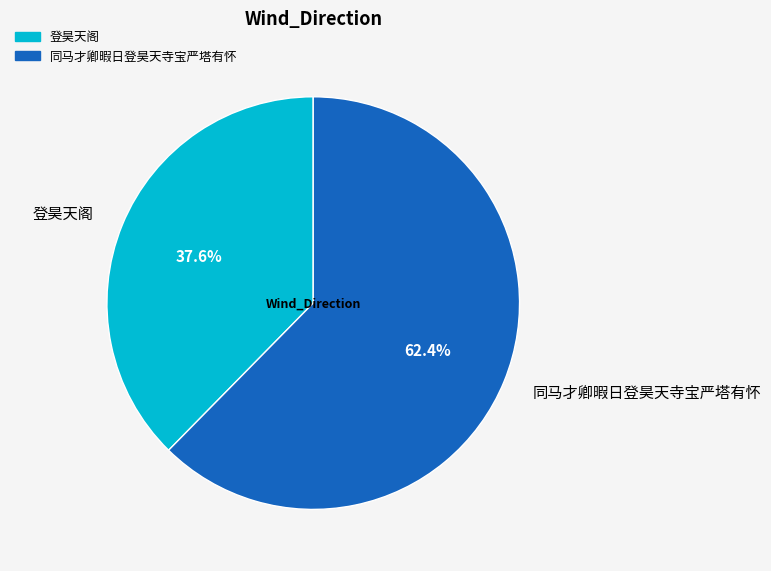

True or false: 登昊天阁 accounts for 38% of the total.

True